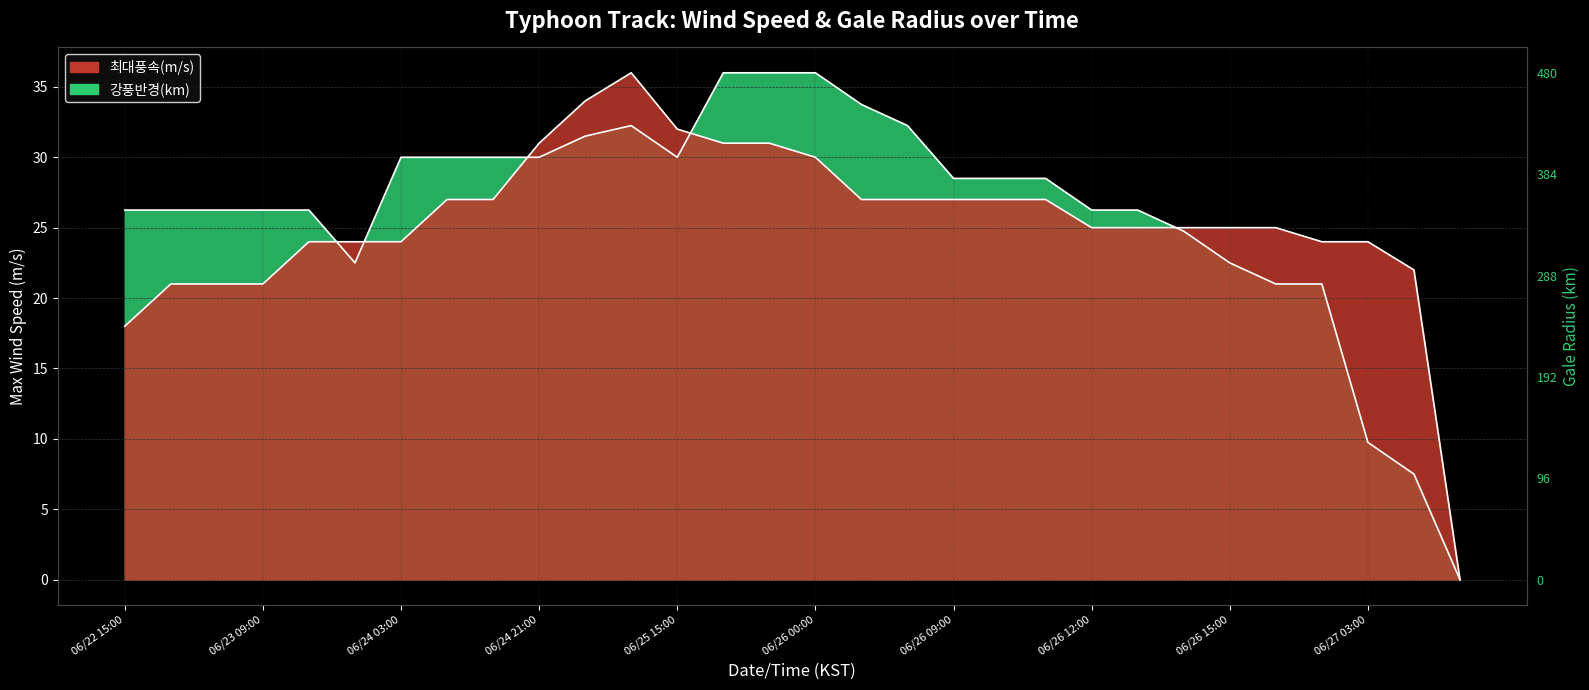

Is it true that 강풍반경(km) equals 26.2 at 2011/06/23 15:00?

True